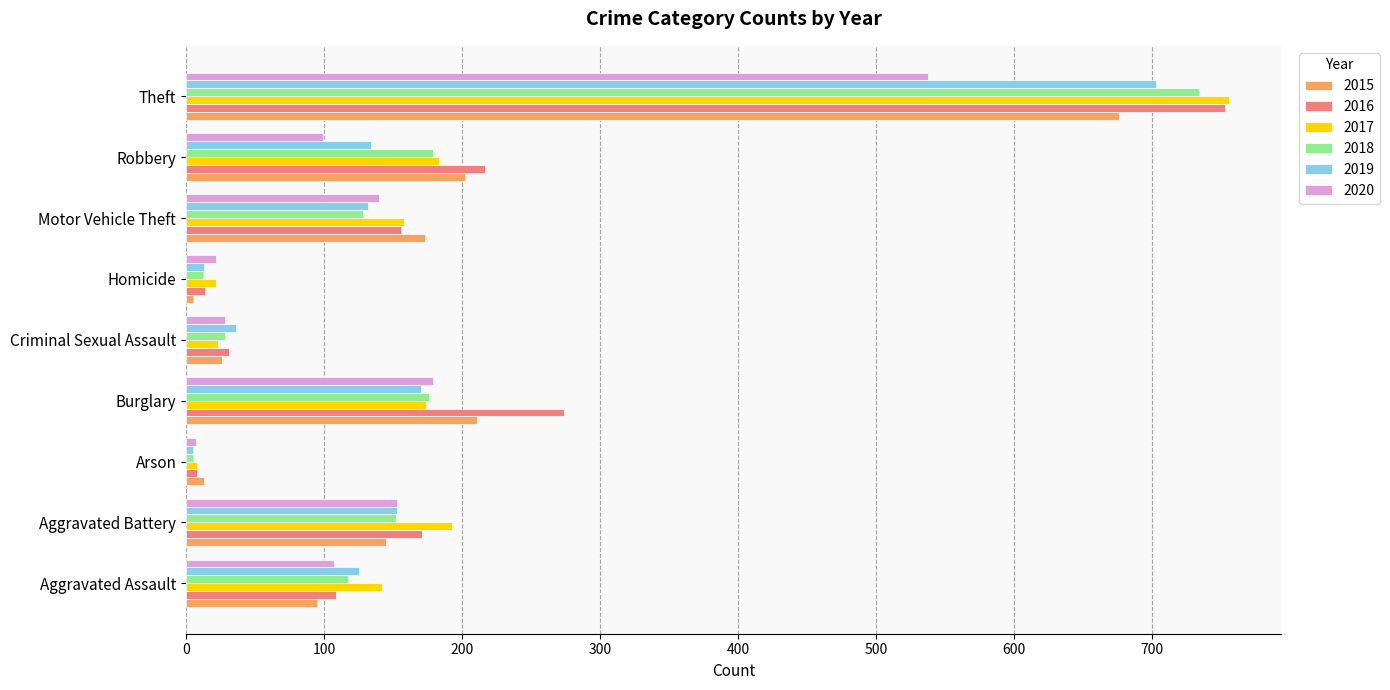

Where is 2017 nearest to the value 382?

Aggravated Battery